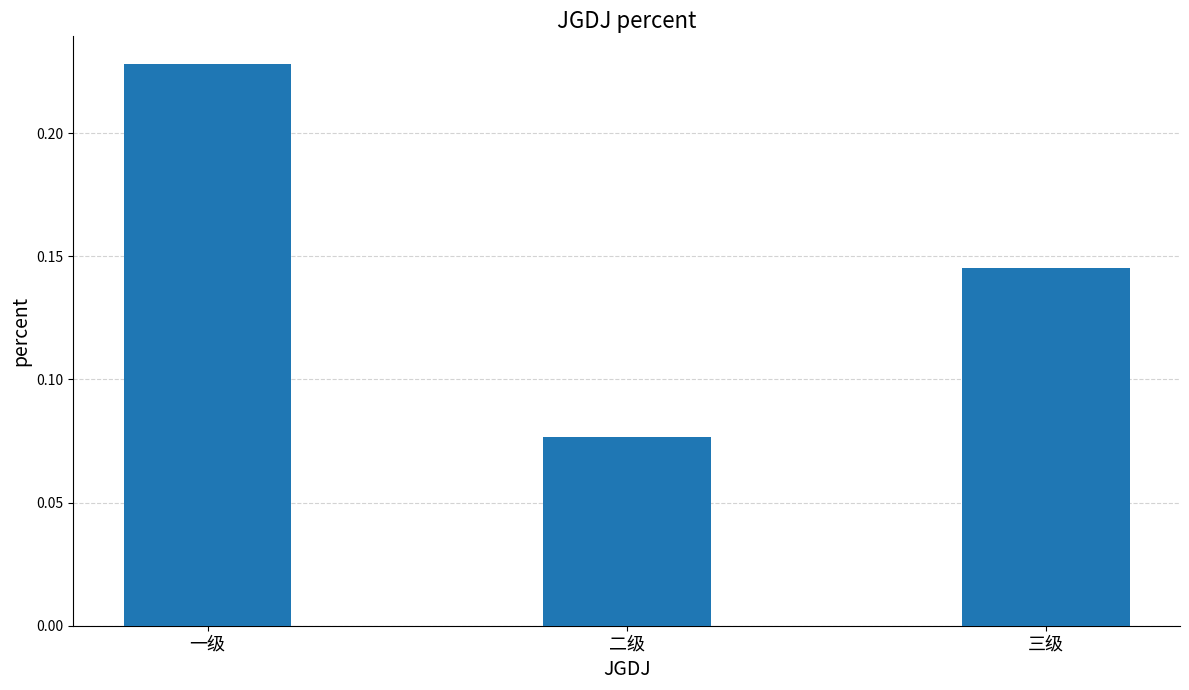

How many values are between 0 and 1?

3